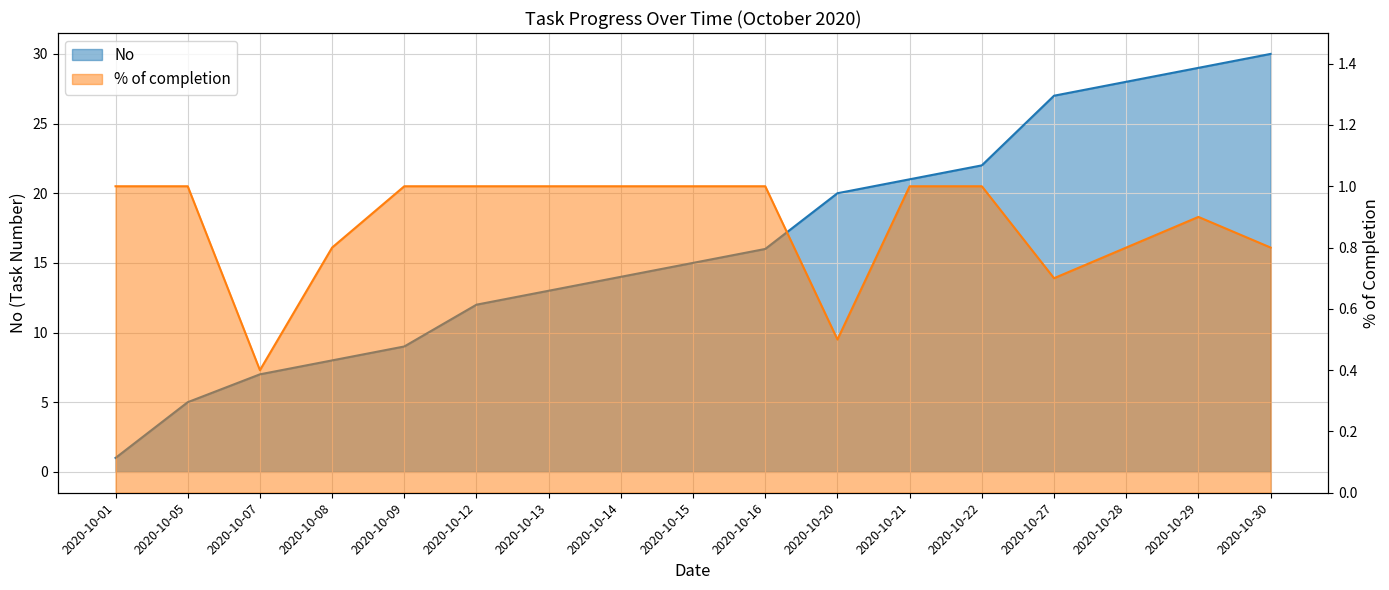

At how many categories does at least one series exceed 9?

12